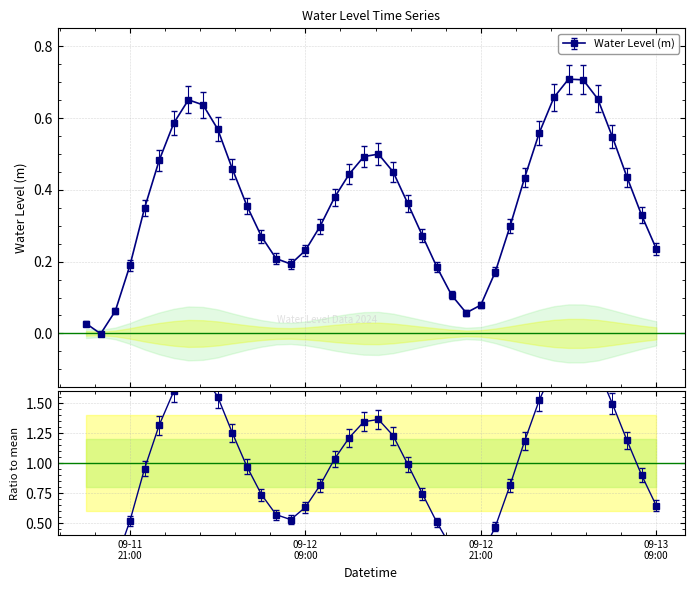

Where is the first local maximum?

2024-09-12 01:00:00